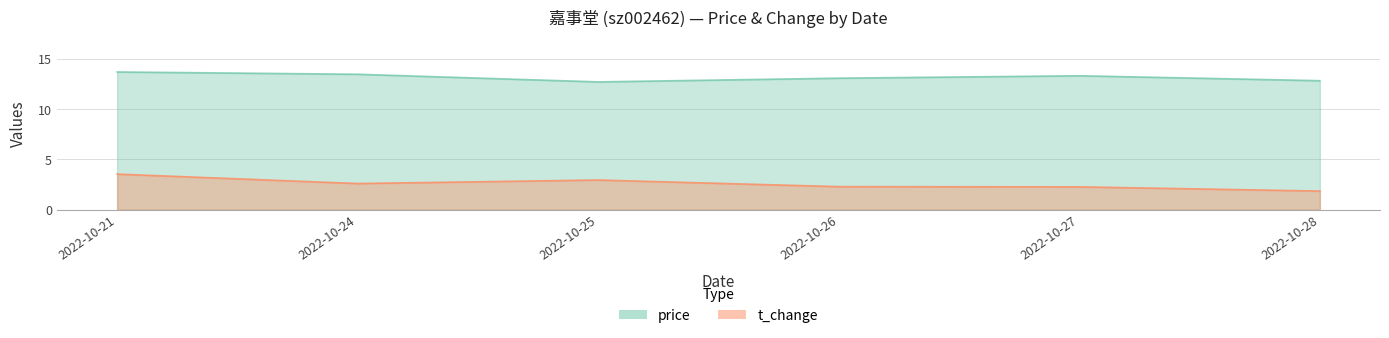

Where is the first local maximum for t_change?

2022-10-25